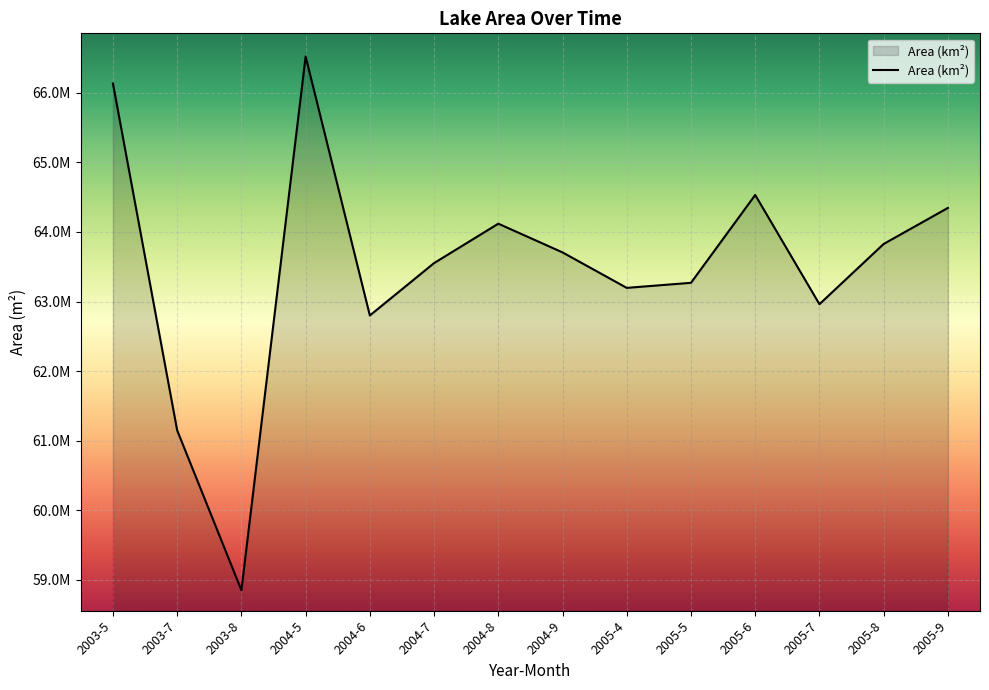

Which has a higher value, 2005-6 or 2004-5?

2004-5